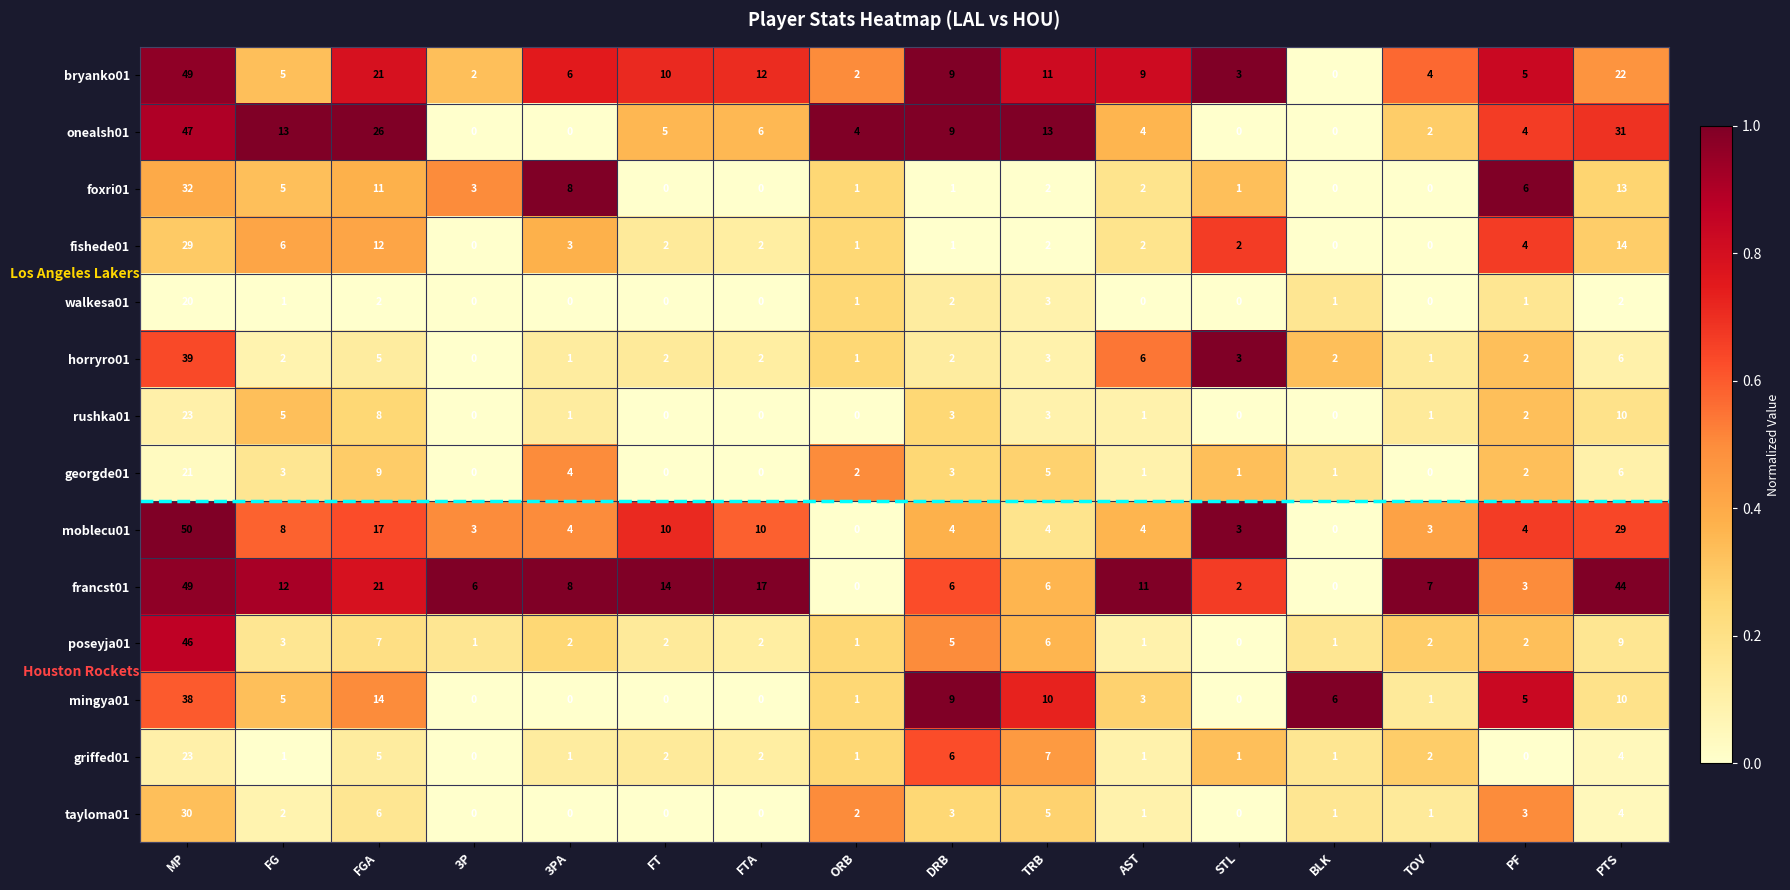

Which series changed the most between 3PA and ORB?

francst01